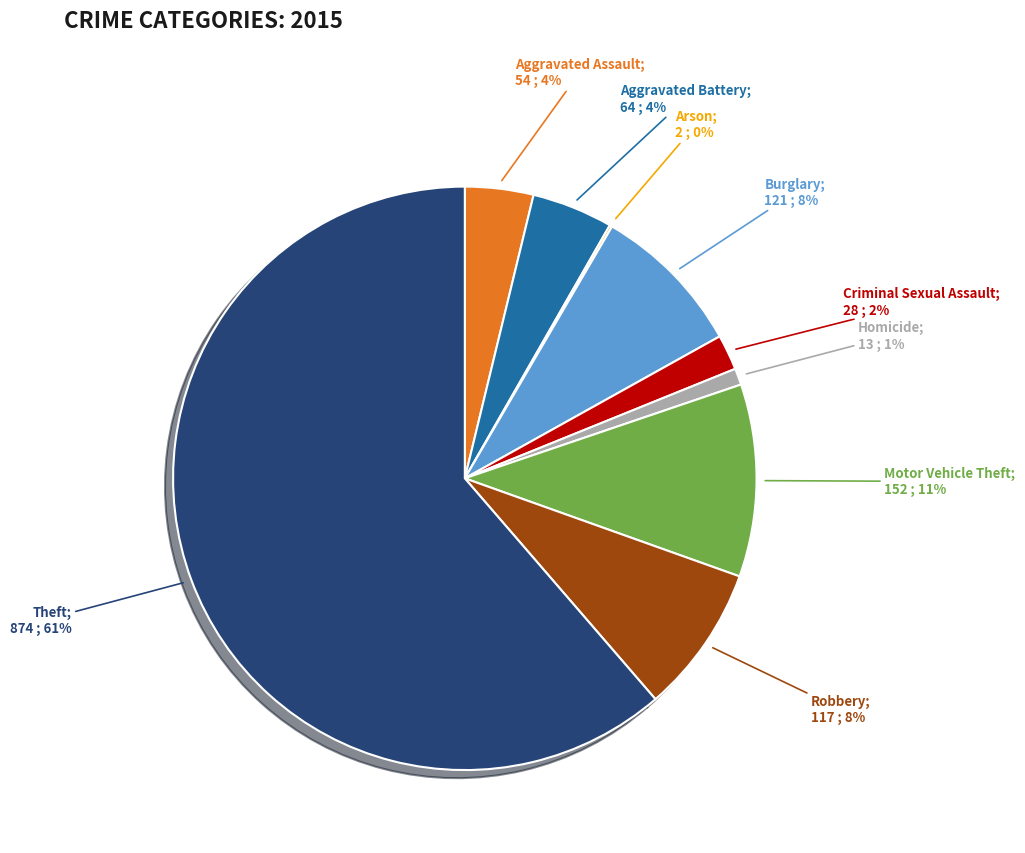

Is there a majority slice in this chart?

Yes